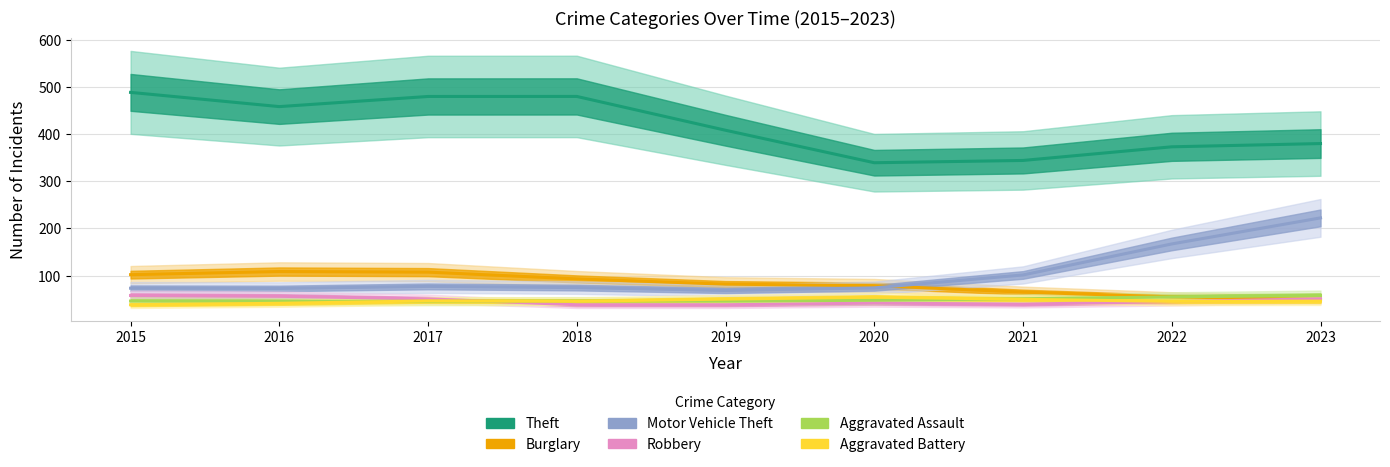

What is the value of the Motor Vehicle Theft point at the 2nd from the left?

72.7